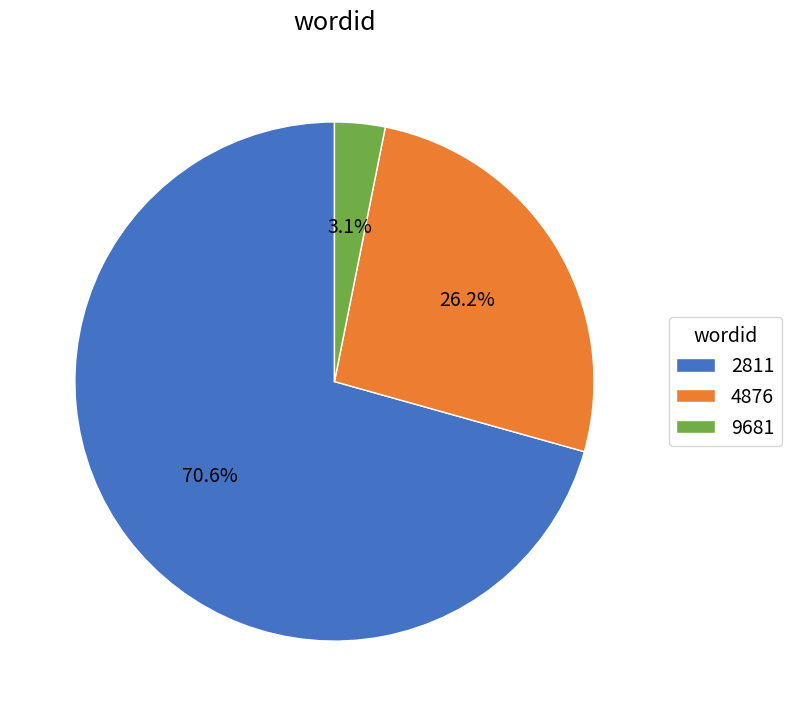

To the nearest percent, what is the combined percentage of 9681 and 2811?

74%